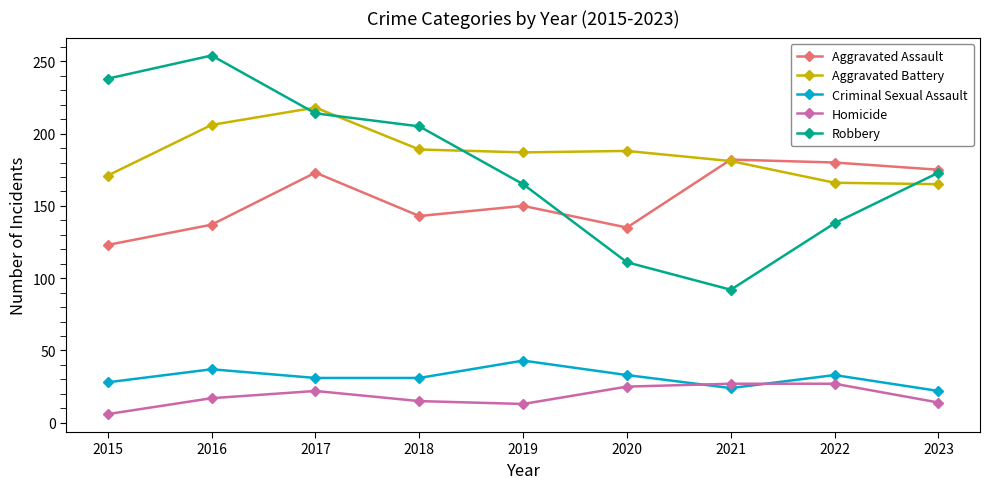

Which label corresponds to the largest value in the chart?

2016